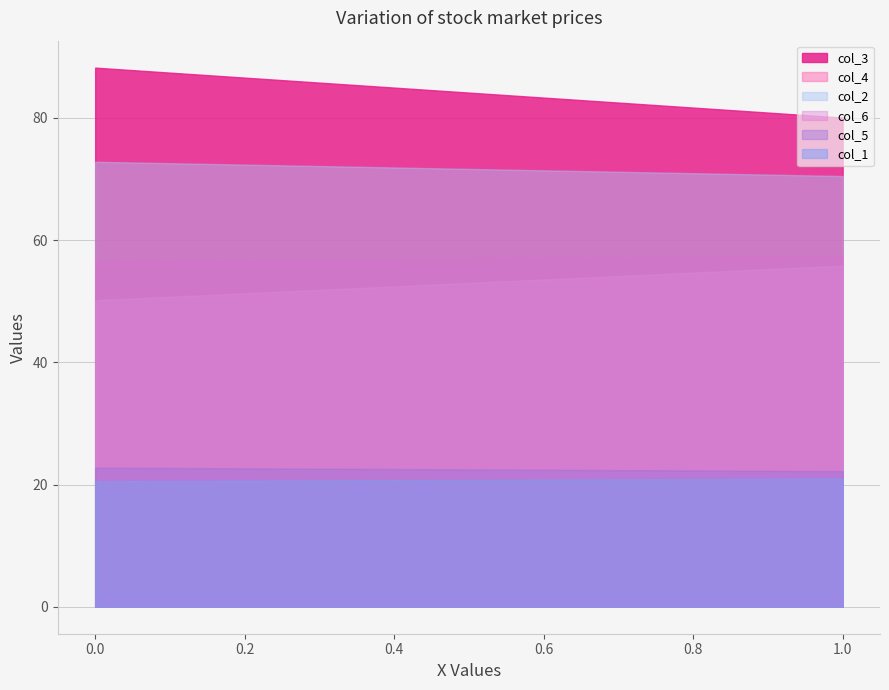

What is the difference between the col_6 values at 0 and 1?

1.0